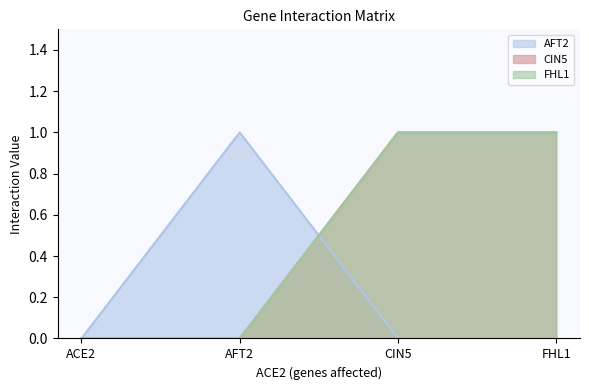

After their last crossing, which series has the higher values: AFT2 or FHL1?

FHL1